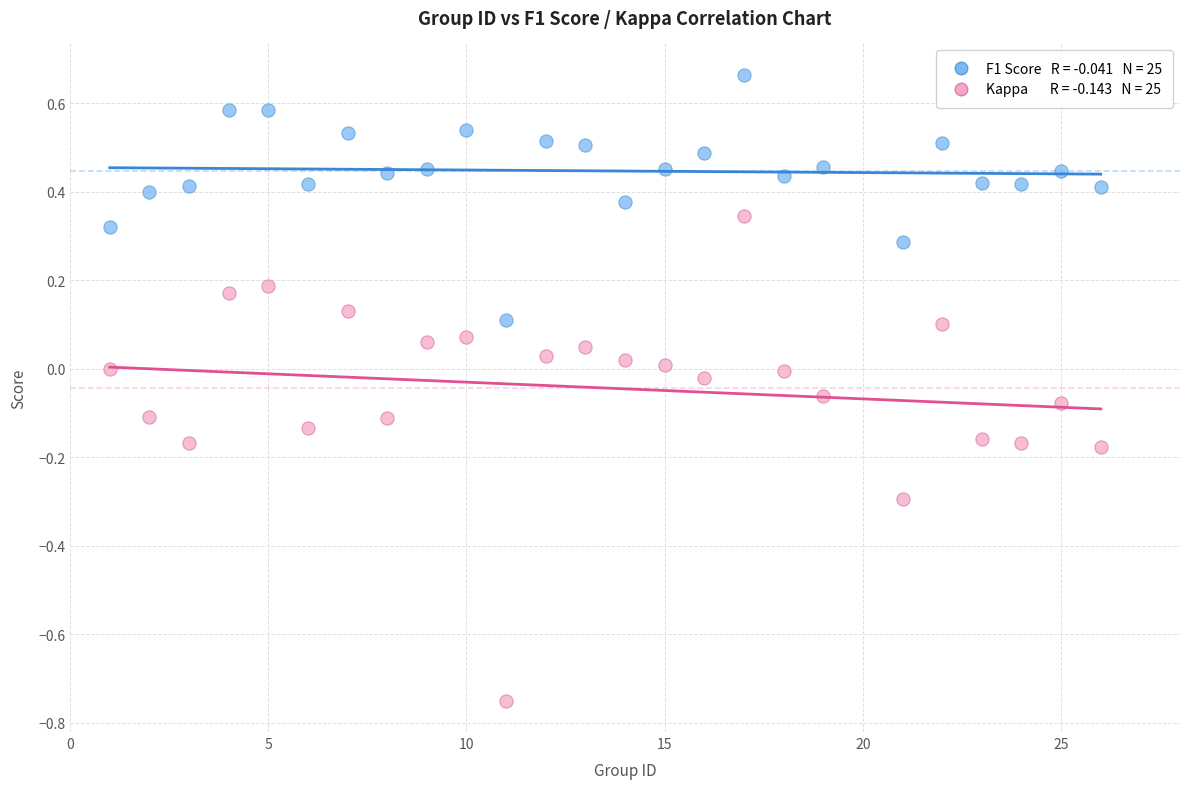

Across all data points, what is the range of X values (max minus min)?

25.0